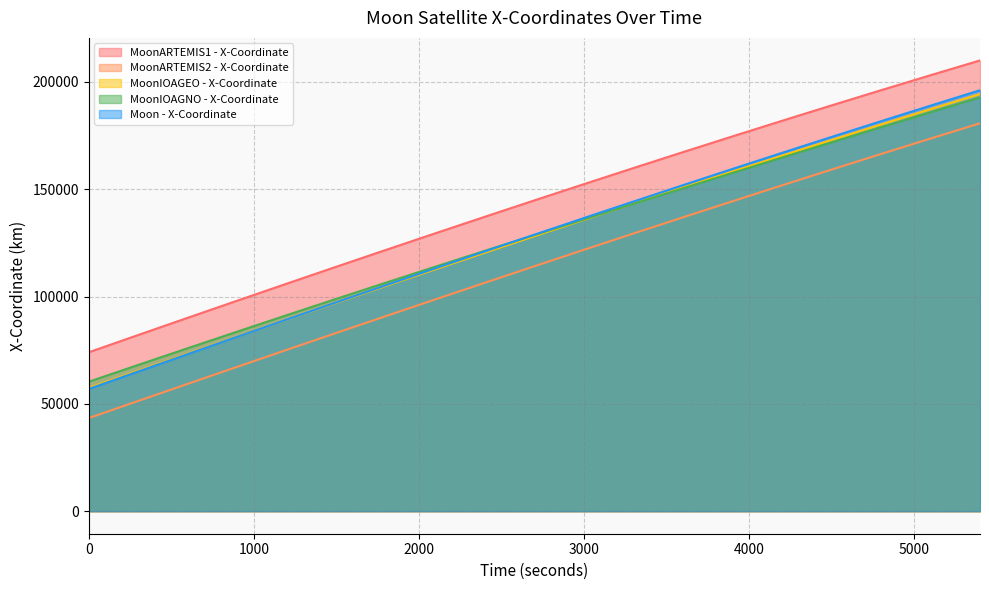

What are all the series names shown in the legend?

MoonARTEMIS1 - X-Coordinate, MoonARTEMIS2 - X-Coordinate, MoonIOAGEO - X-Coordinate, MoonIOAGNO - X-Coordinate, Moon - X-Coordinate